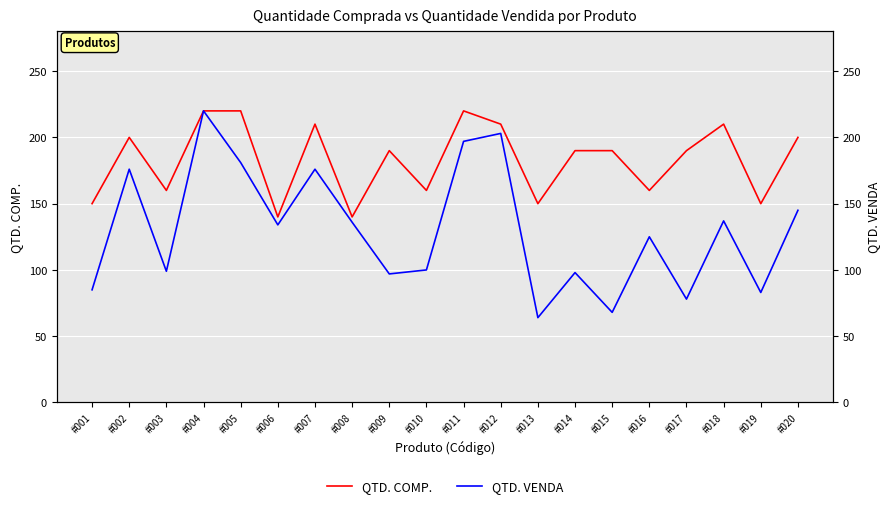

Reading left to right, transcribe all the data shown in this chart.

QTD. COMP.: 150	200	160	220	220	140	210	140	190	160	220	210	150	190	190	160	190	210	150	200
QTD. VENDA: 85	176	99	220	181	134	176	136	97	100	197	203	64	98	68	125	78	137	83	145